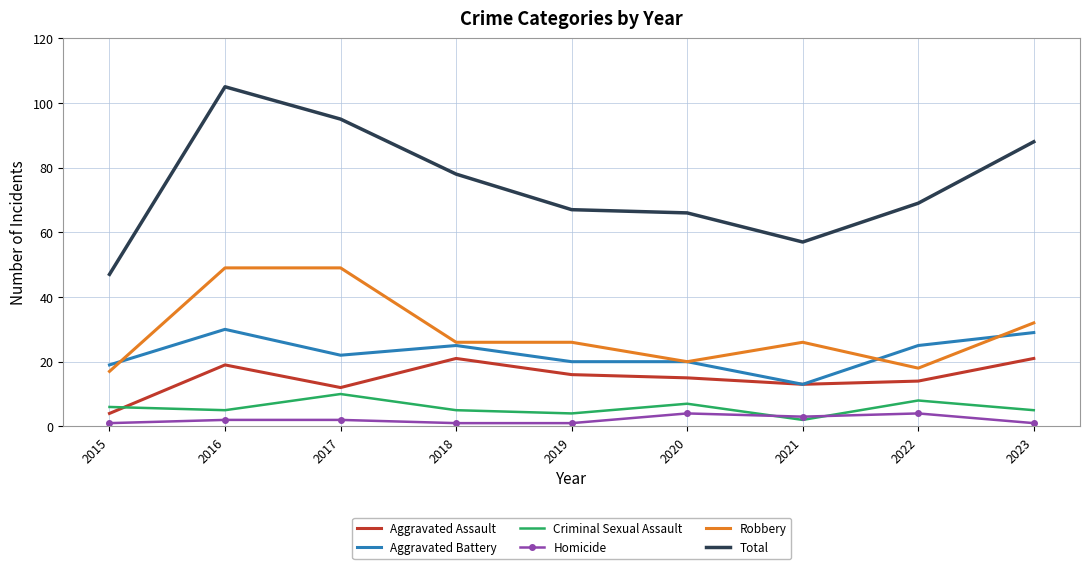

What is the total value across all series at 2015?

94